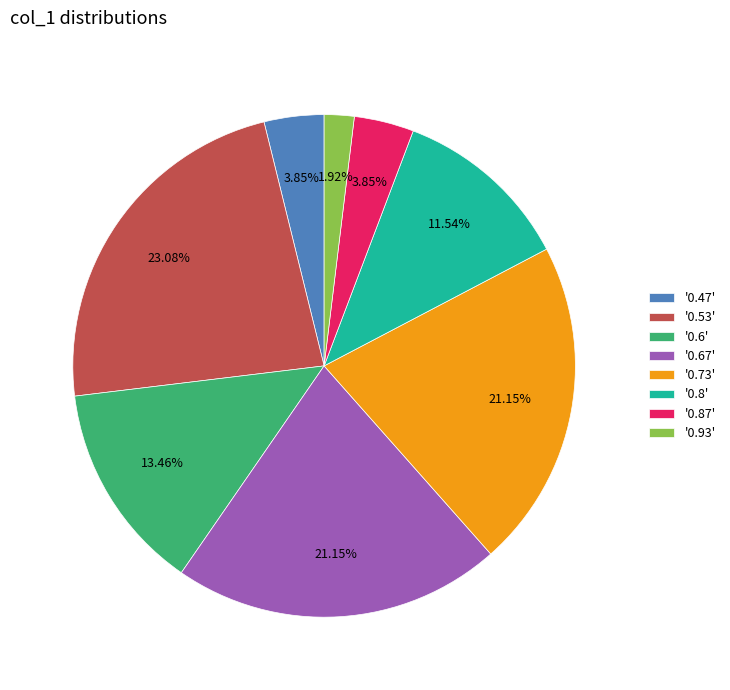

Does '0.47' represent more than half of the total?

No